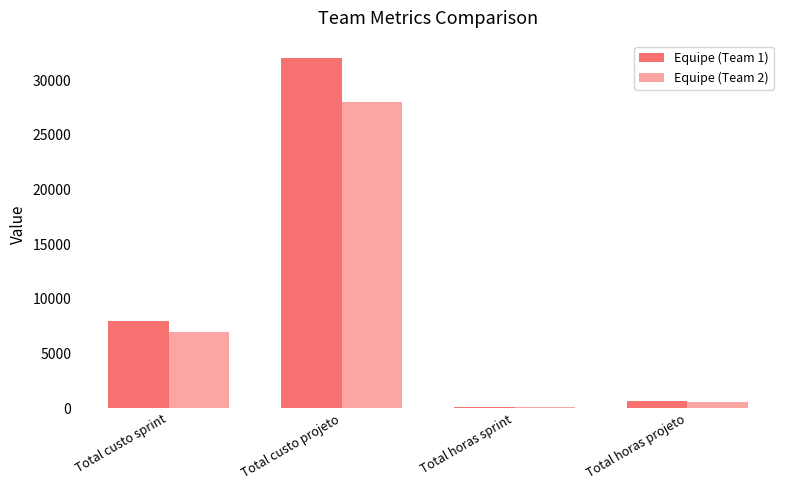

What position from the right is Total horas sprint?

2